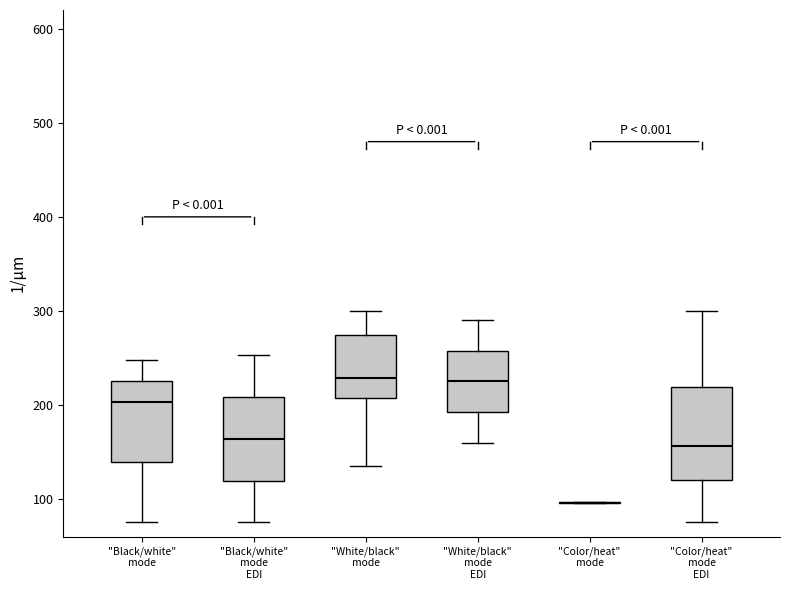

Where is the lower edge of the box for "Black/white" mode on the y-axis? The values are not printed on the chart, so give them approximately, as read against the axis.

140